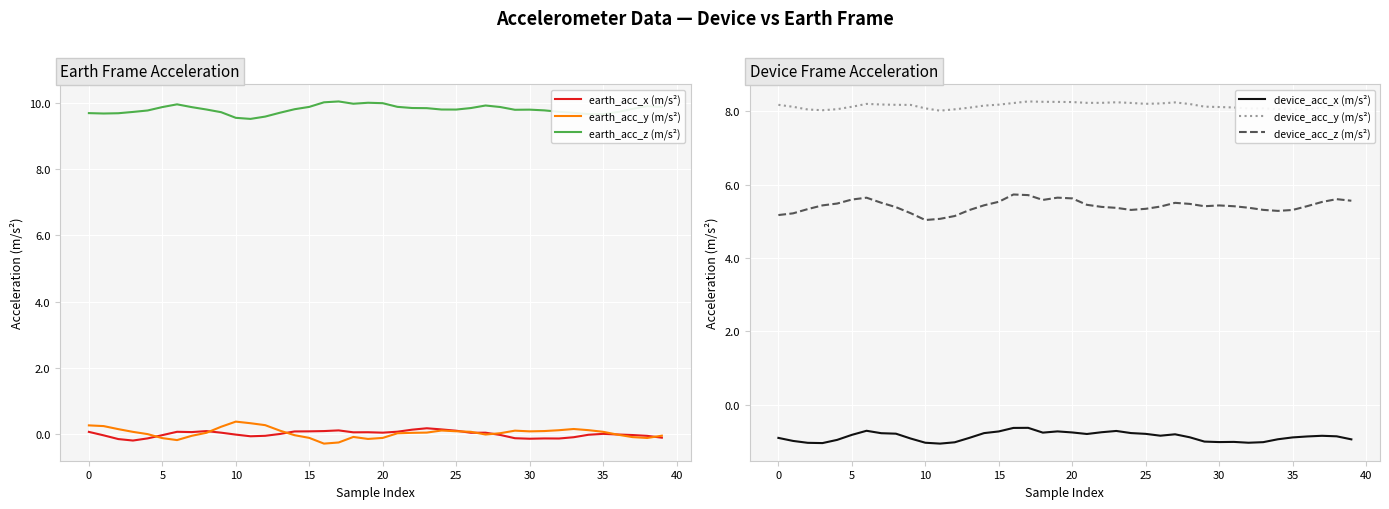

What is the label of the 23rd point from the left?

22